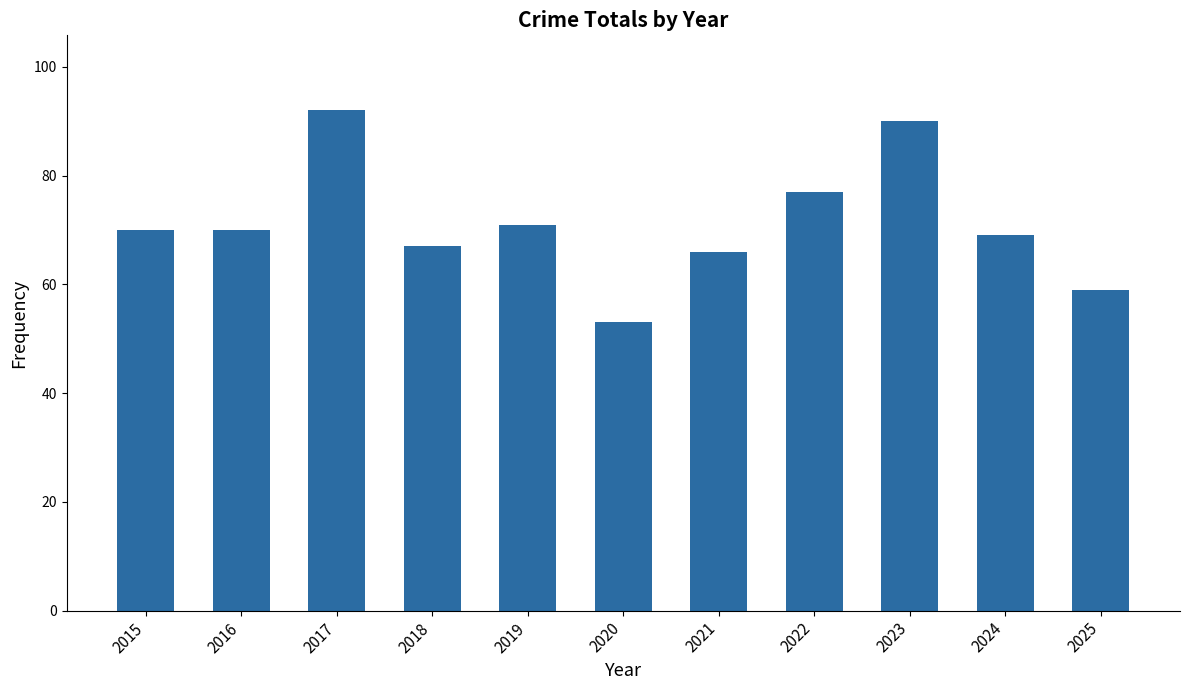

How many bars are there in total?

11